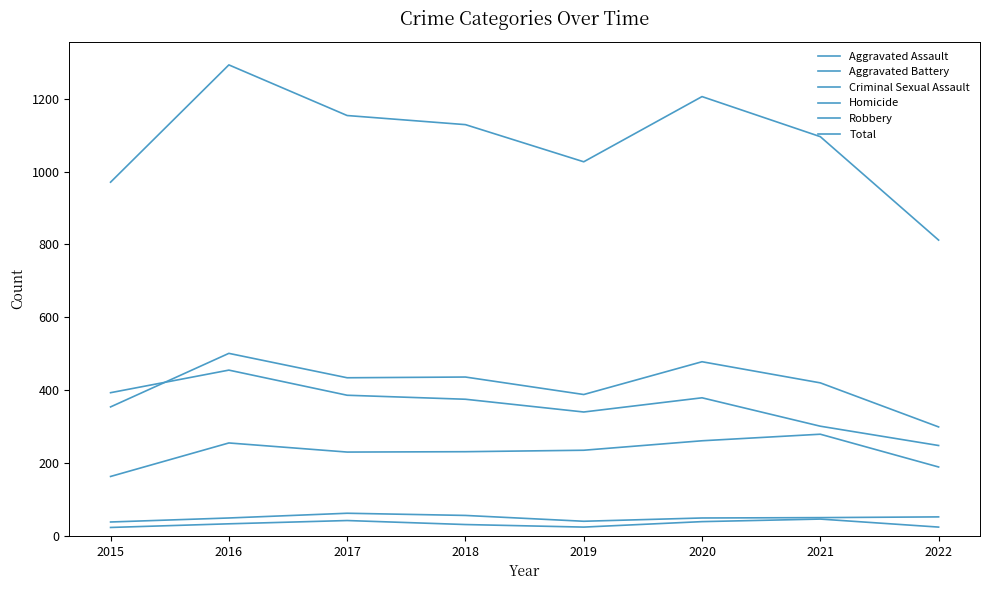

Is this an area chart (filled region under the line)?

No